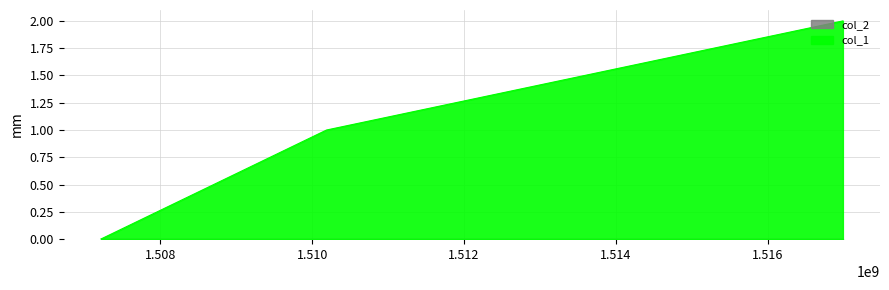

Reading left to right, what are all the values shown in this chart?

1507217417=0	1510189320=1	1516986122=2